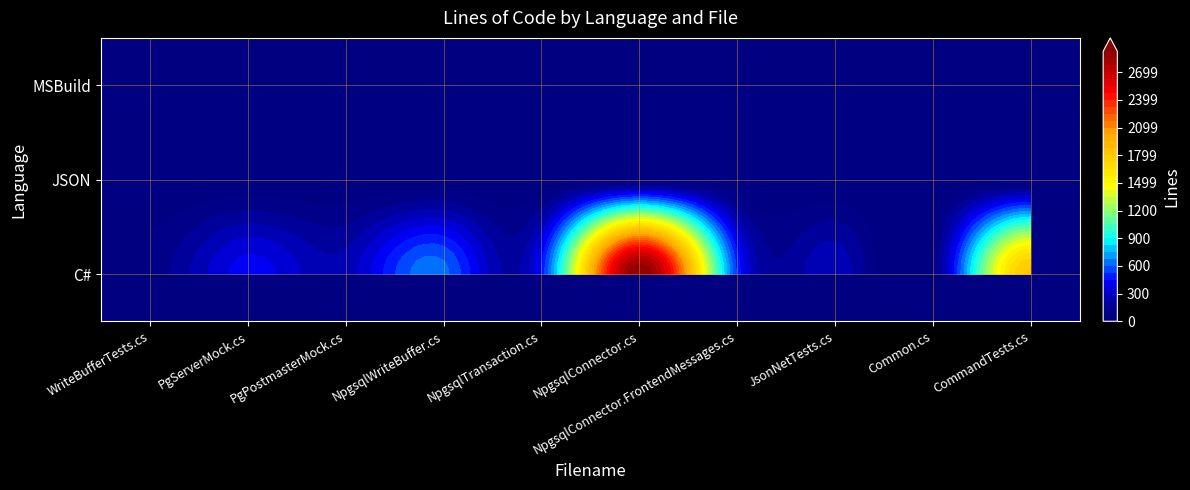

Reading right to left, transcribe all the data shown in this chart.

C#: 1820	81	288	504	2924	454	627	261	410	122
JSON: 0	0	0	0	0	0	0	0	0	0
MSBuild: 0	0	0	0	0	0	0	0	0	0